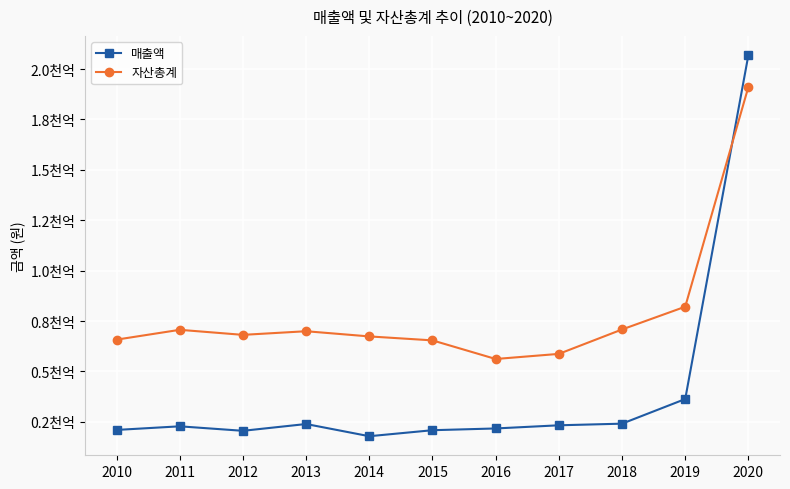

List the labels in order of 자산총계 value, largest first.

2020, 2019, 2018, 2011, 2013, 2012, 2014, 2010, 2015, 2017, 2016